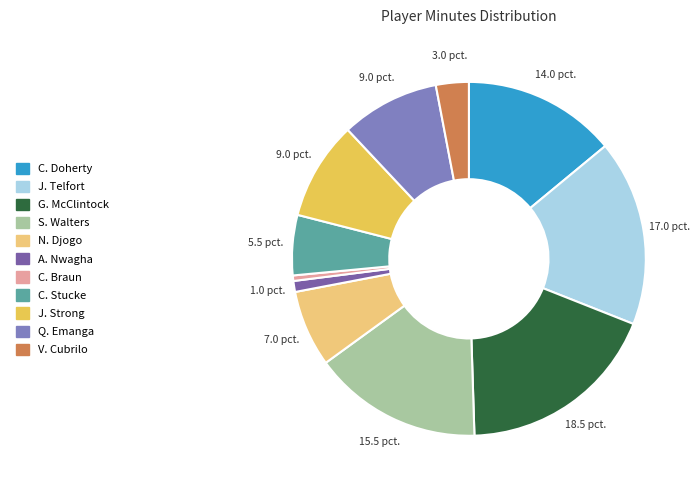

Is it true that Q. Emanga is 9% of the pie?

True